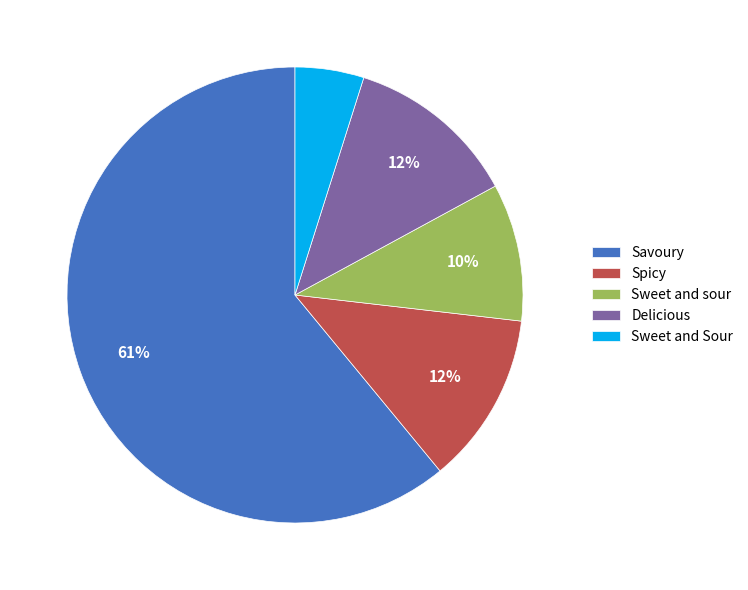

Do Delicious and Spicy together represent more than half of the pie?

No